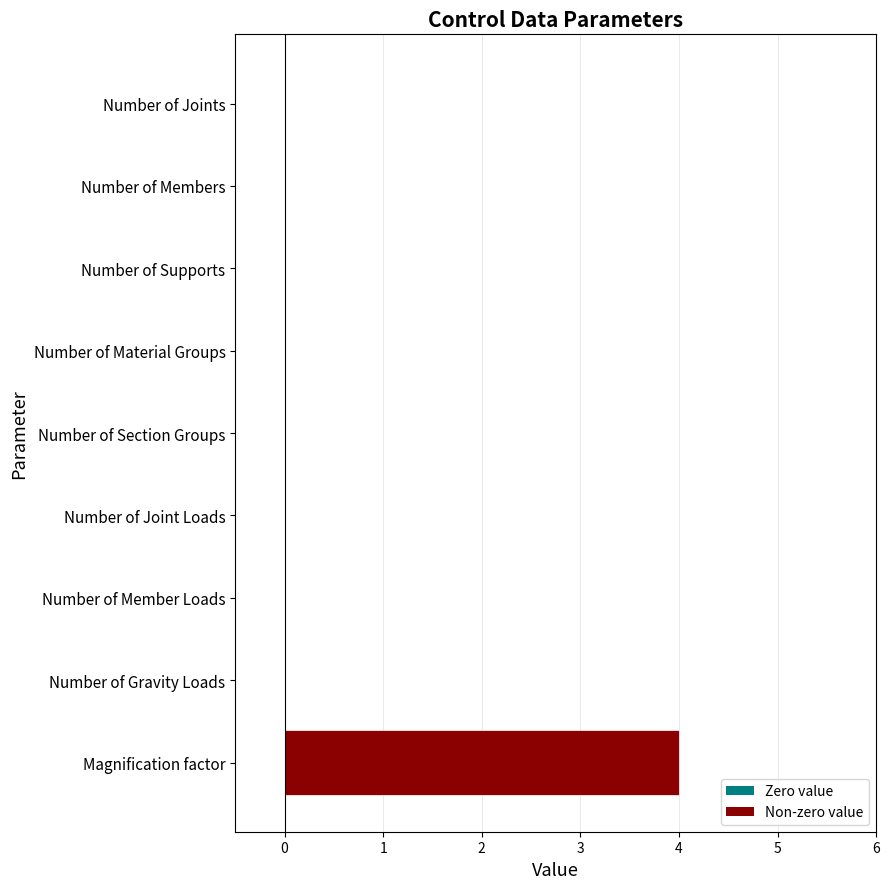

What is the sum of all values?

4